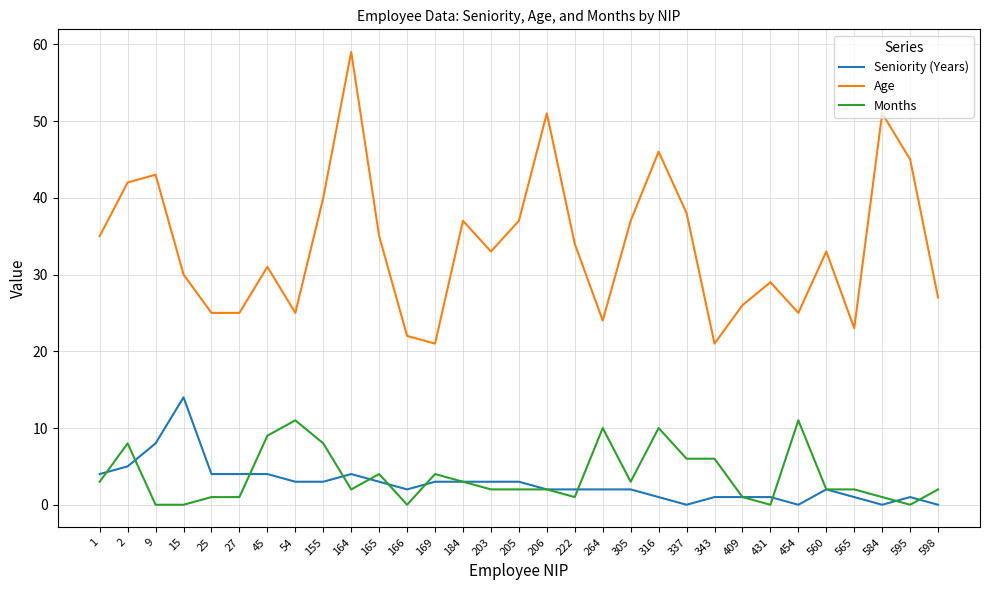

True or false: Seniority (Years) and Age cross at least once.

False